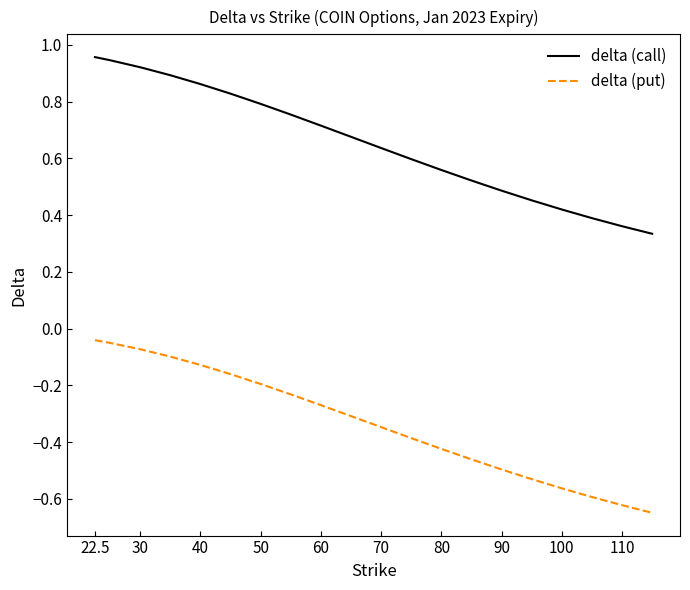

Which series has the widest spread of values?

delta (call)